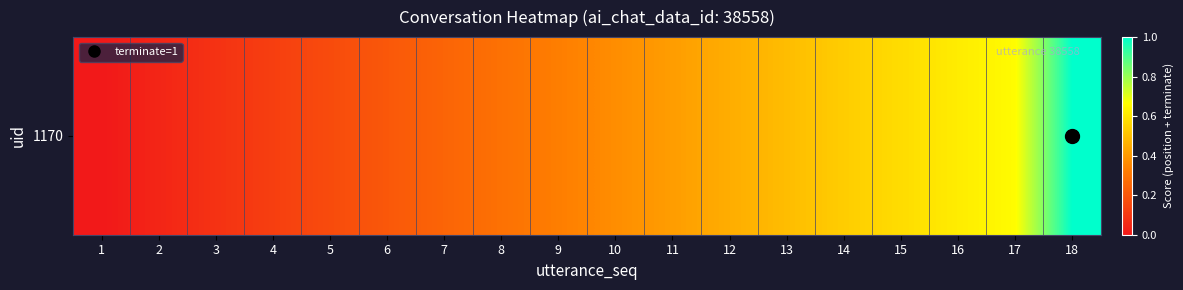

How many positive values are there?

17